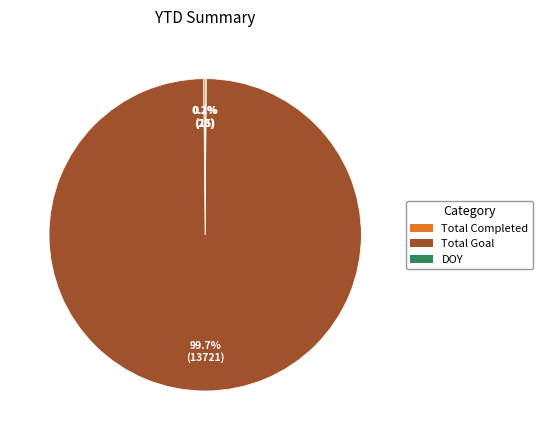

What is the majority slice?

Total Goal